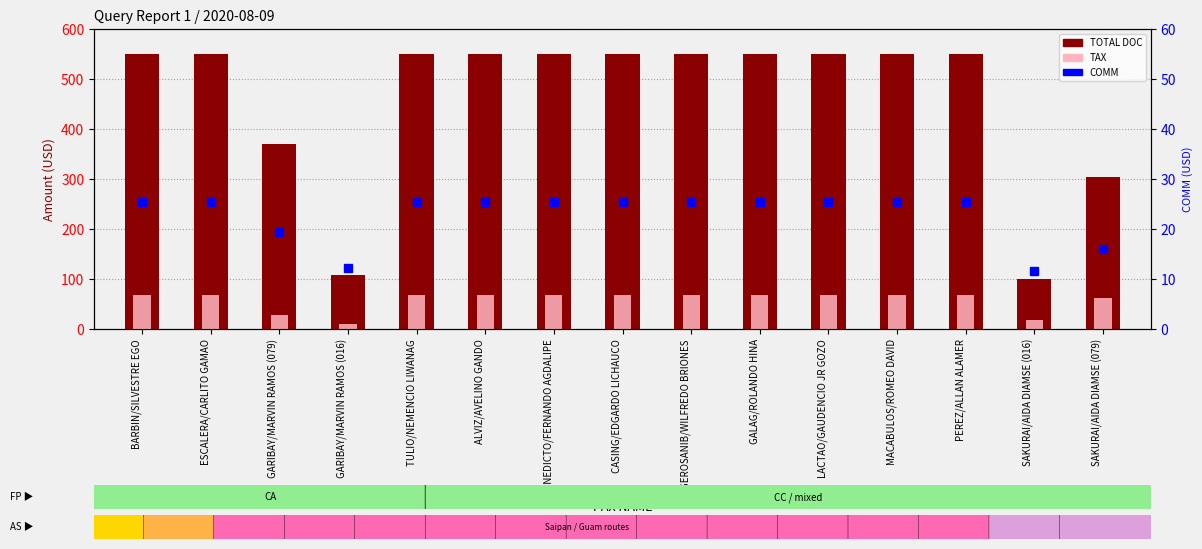

Between GARIBAY/MARVIN RAMOS (016) and SAKURAI/AIDA DIAMSE (079), which is larger?

SAKURAI/AIDA DIAMSE (079)